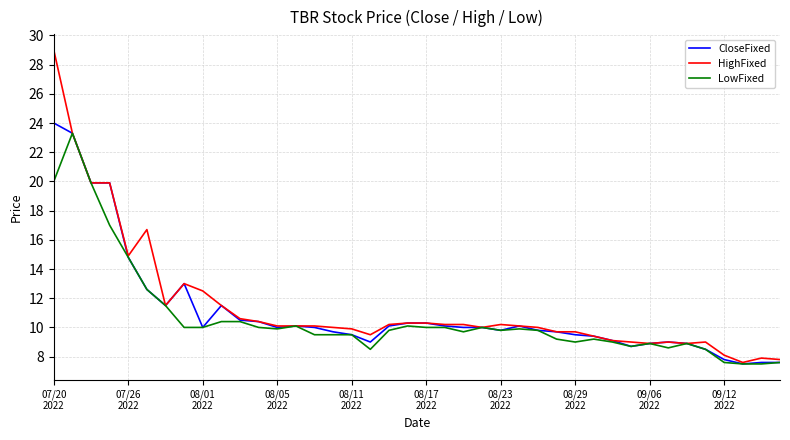

Which series has the widest spread of values?

HighFixed